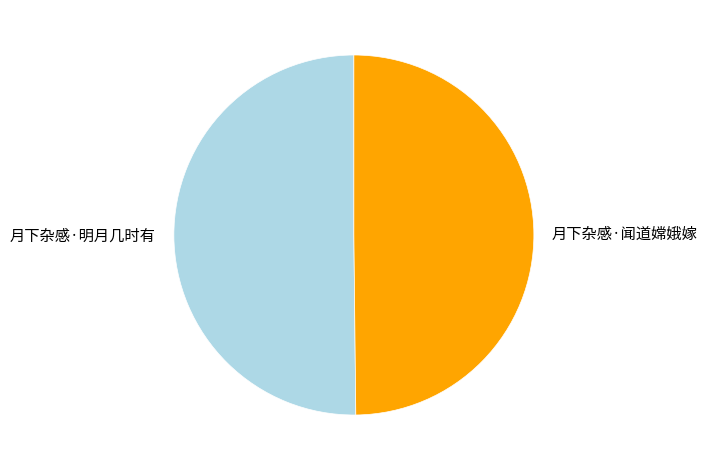

Do 月下杂感·明月几时有 and 月下杂感·闻道嫦娥嫁 together represent more than half of the pie?

Yes